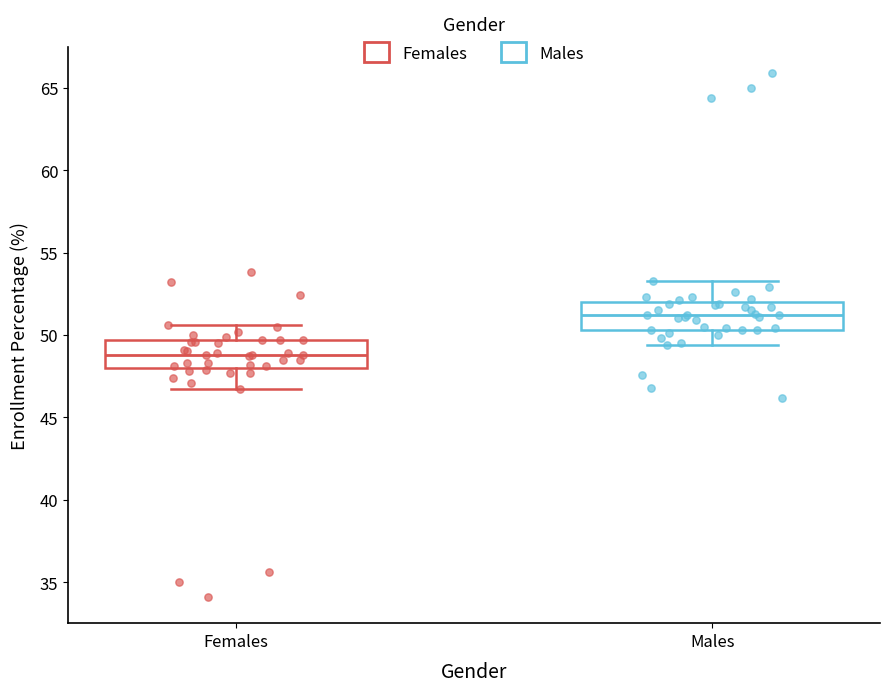

Where does the lower whisker of the box for Males end on the y-axis? The values are not printed on the chart, so give them approximately, as read against the axis.

49.5